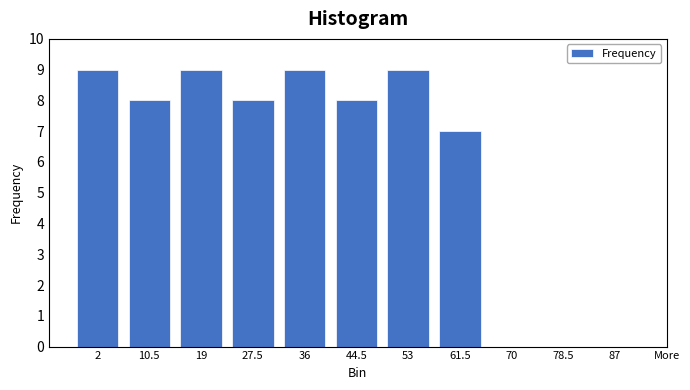

Reading left to right, what are all the values shown in this chart?

2=9	10.5=8	19=9	27.5=8	36=9	44.5=8	53=9	61.5=7	70=0	78.5=0	87=0